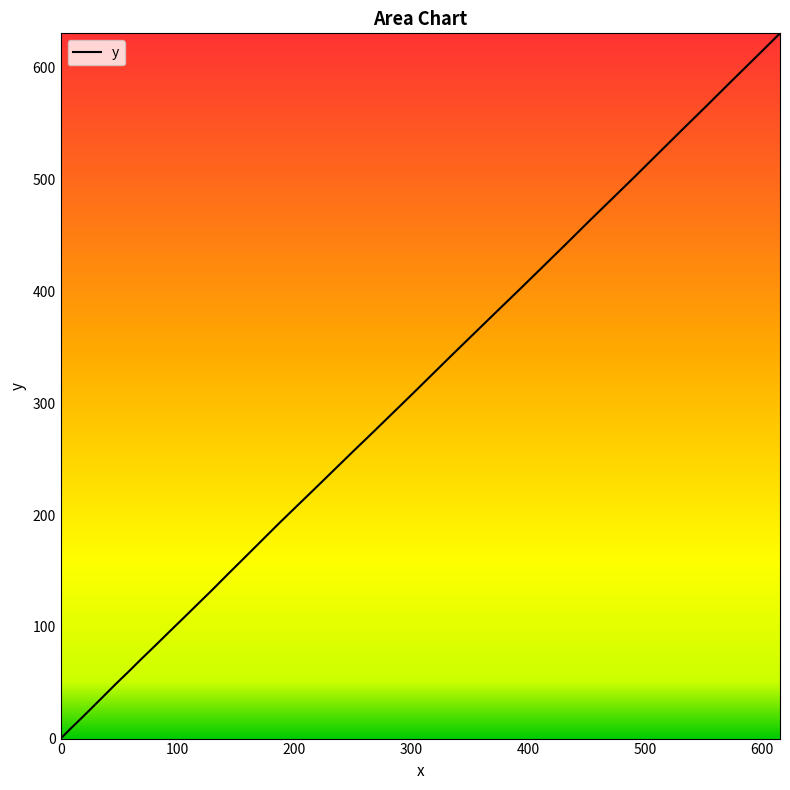

True or false: the data has more than 0 interior local peaks.

False